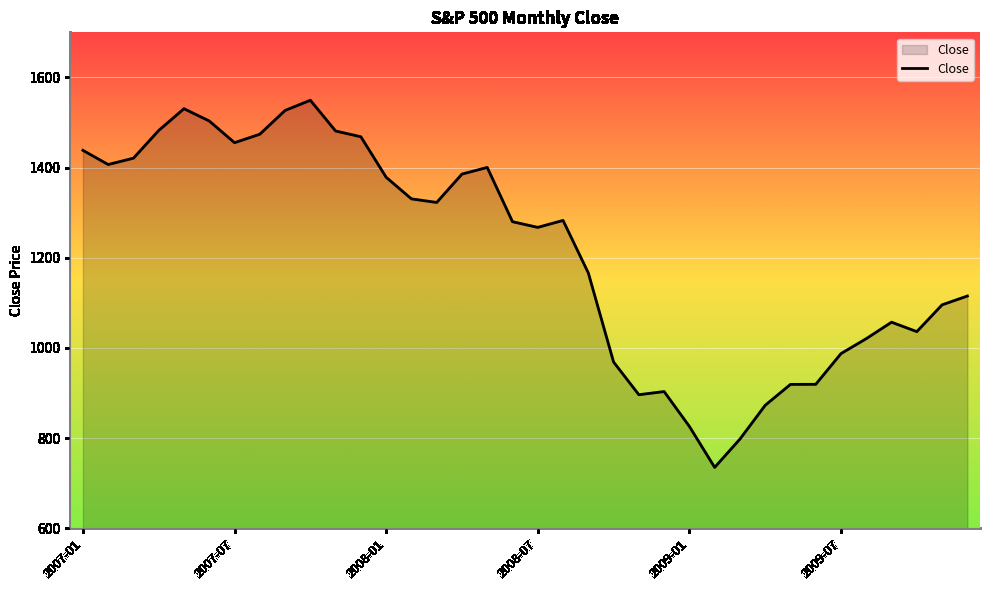

What is the maximum value shown in the chart?

1549.4